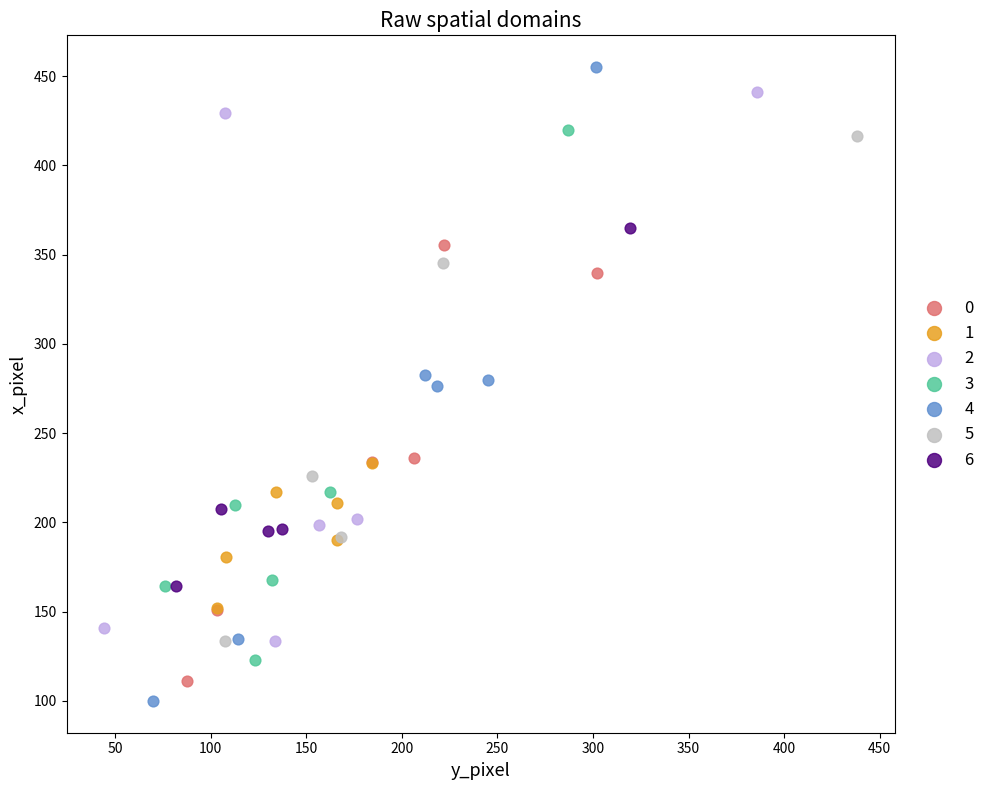

Which series has the largest Y range (max minus min)?

4